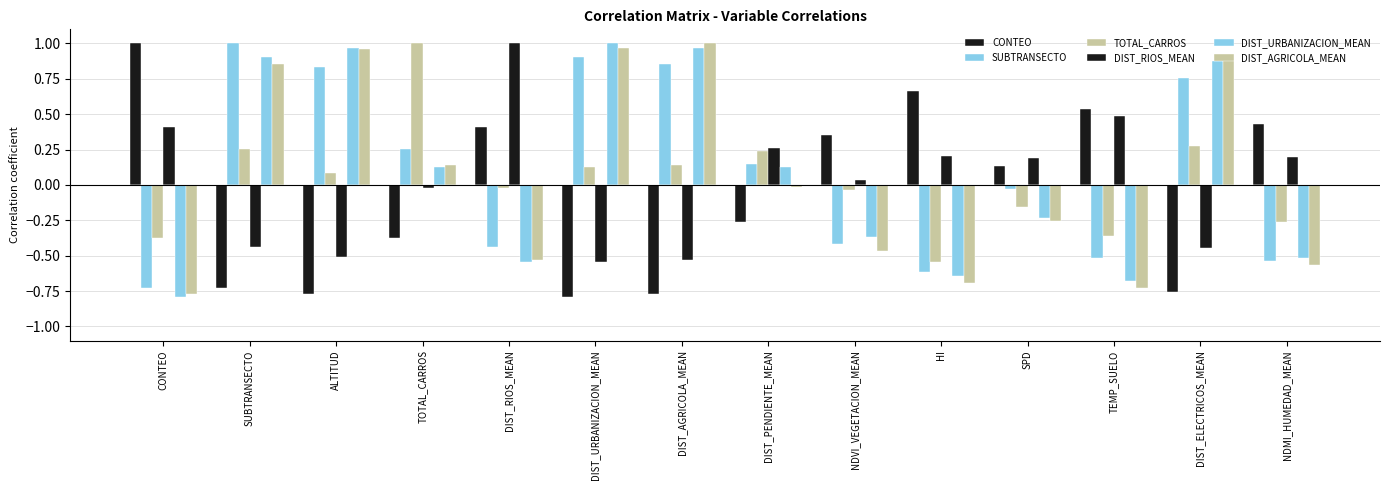

At how many categories does at least one series exceed 0?

14